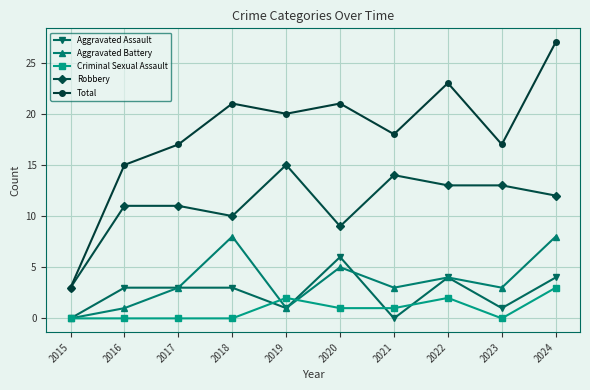

Between 2015 and 2017, which series saw the biggest shift?

Total